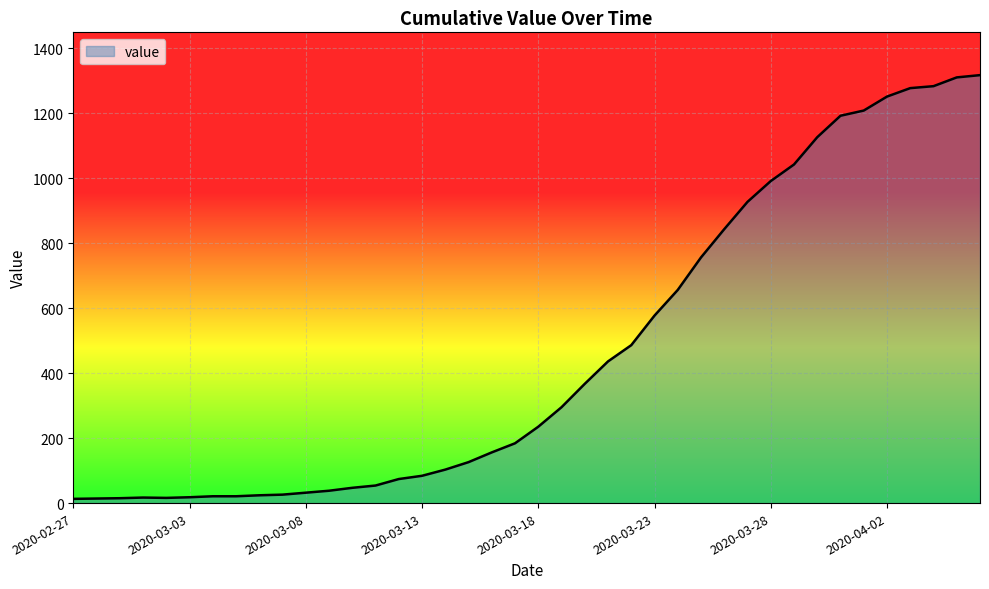

How many categories are shown in the chart?

40